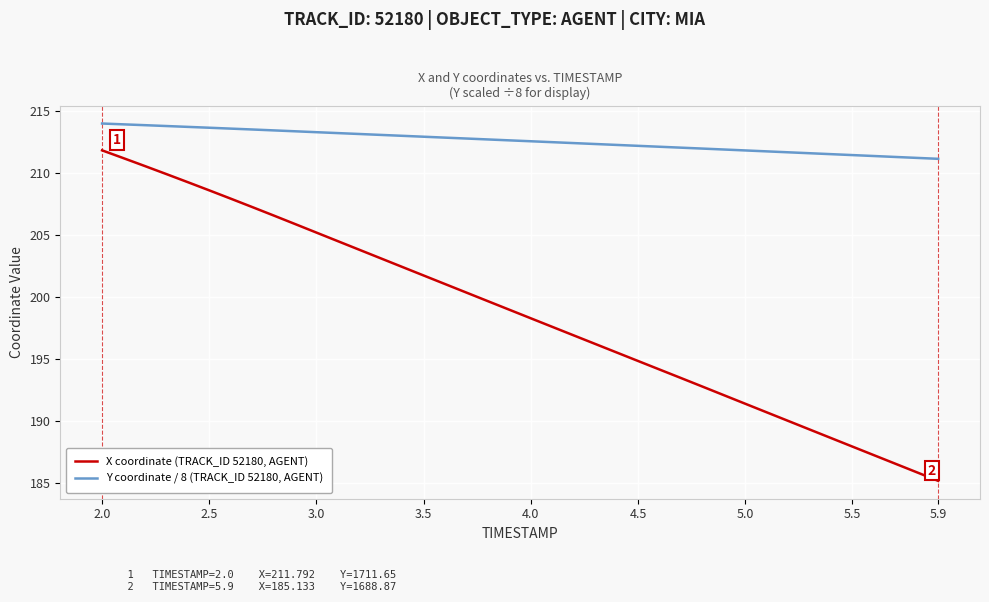

Which series has the largest total across all categories?

Y coordinate / 8 (TRACK_ID 52180, AGENT)